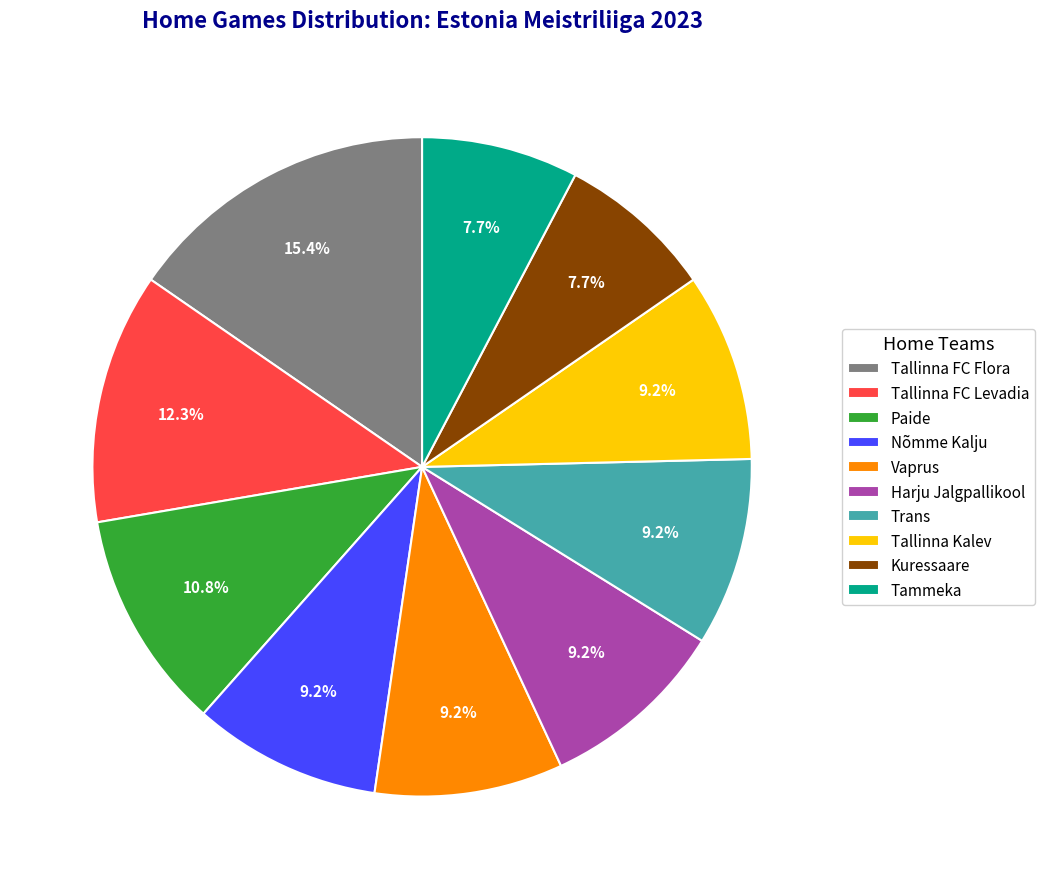

Do Tallinna FC Levadia and Harju Jalgpallikool together represent more than half of the pie?

No